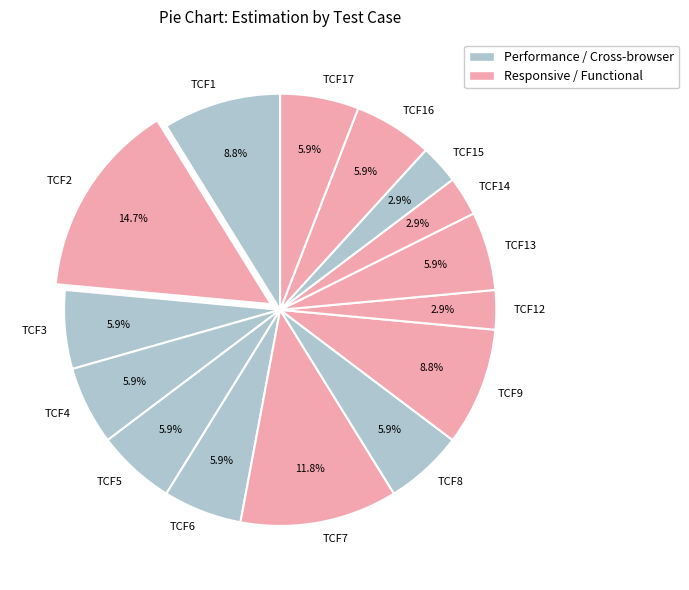

How many slices are in this pie chart?

15